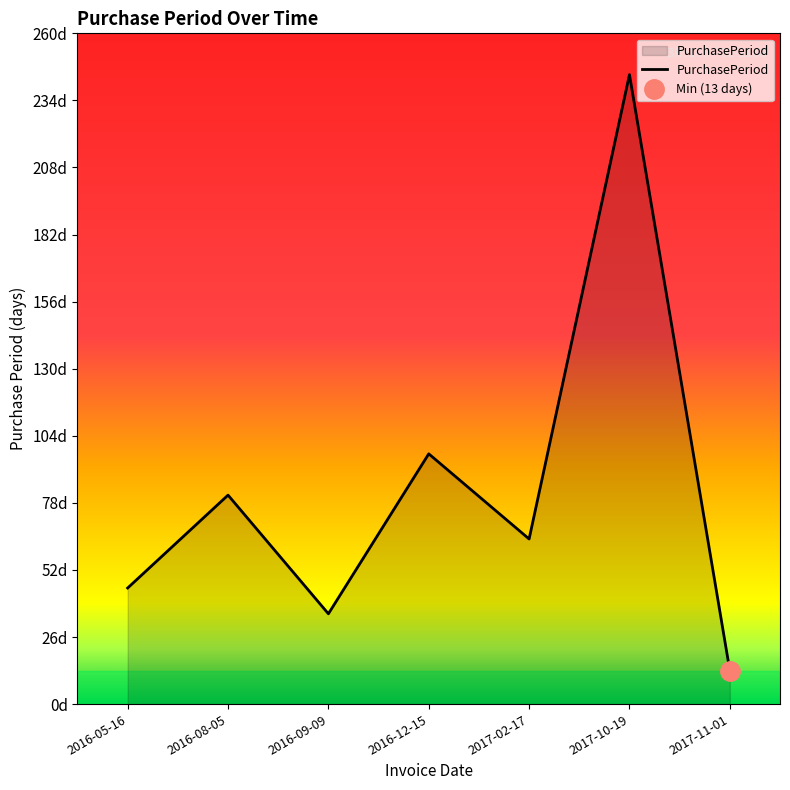

What is the approximate value at 2016-05-16, to the nearest 5?

45